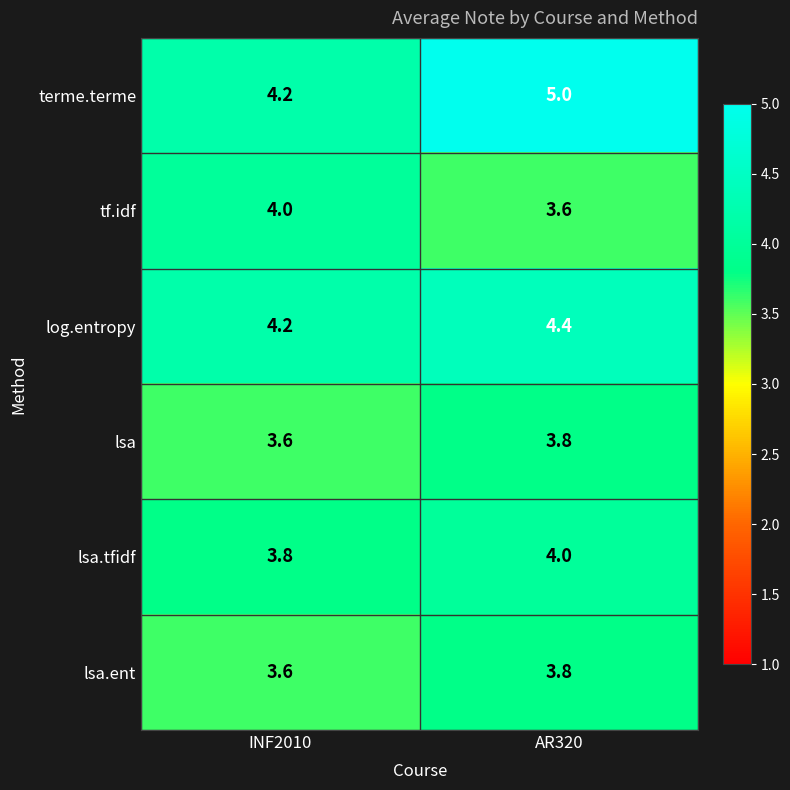

Which series has the largest range (max minus min)?

terme.terme